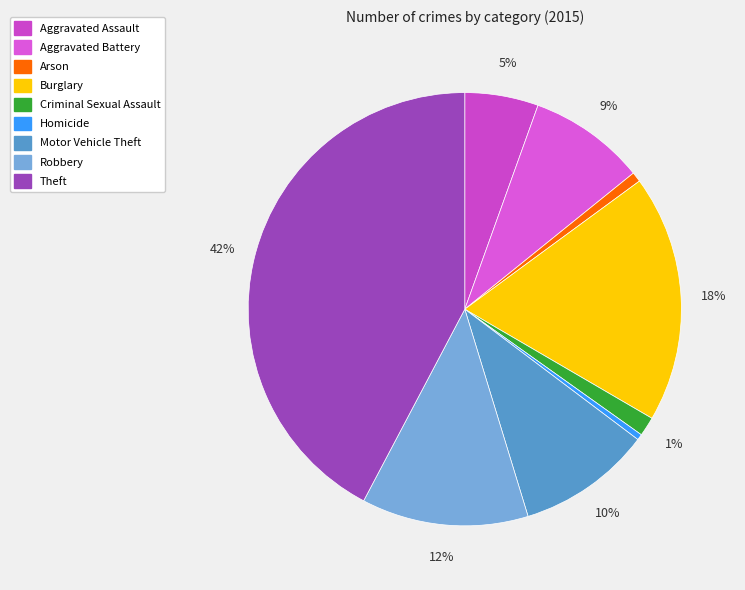

Count the number of slices in the pie.

9